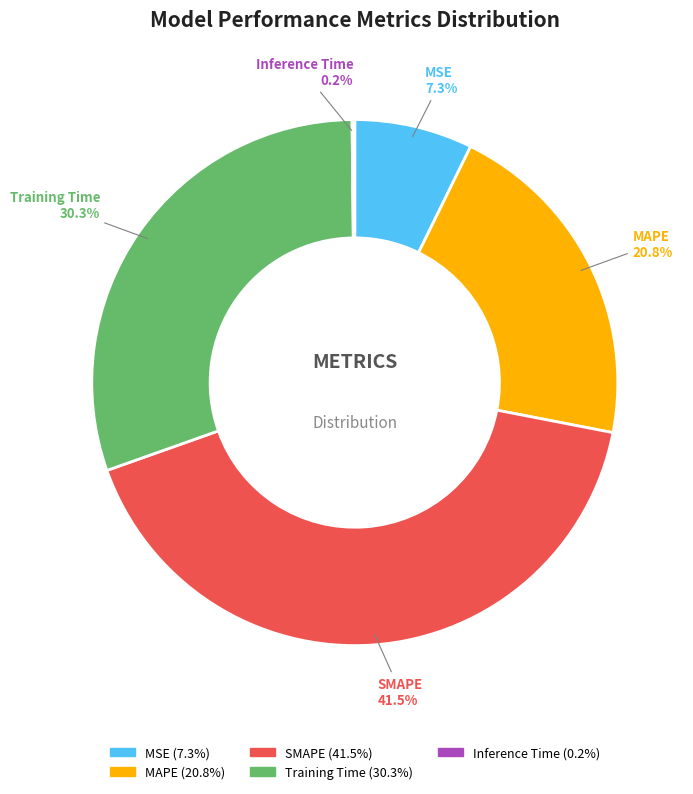

To the nearest percent, what is the difference between the largest and smallest slice percentages?

41%